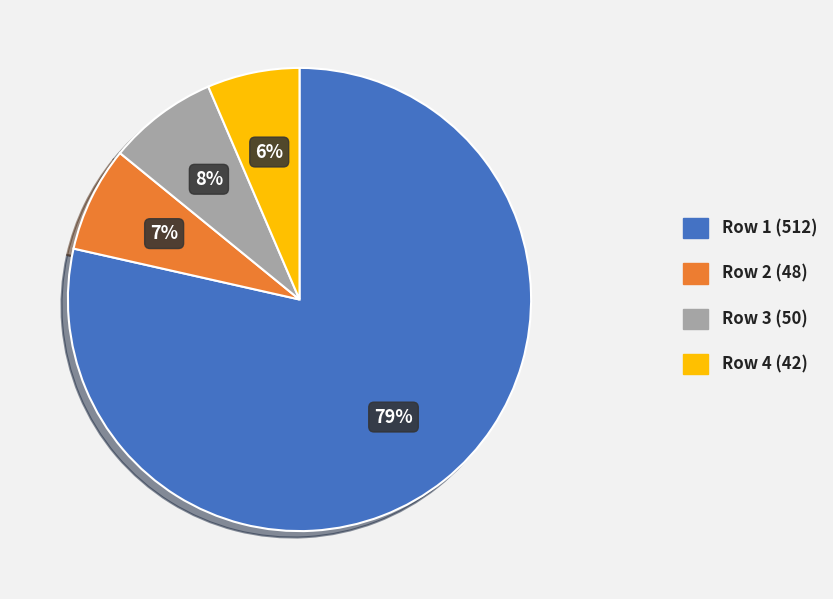

How many segments does this pie chart have?

4